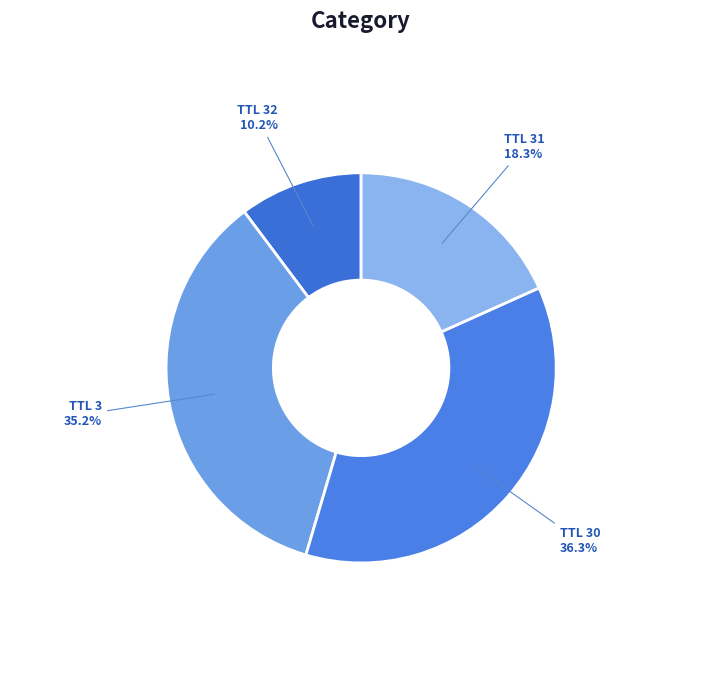

How many segments does this pie chart have?

4